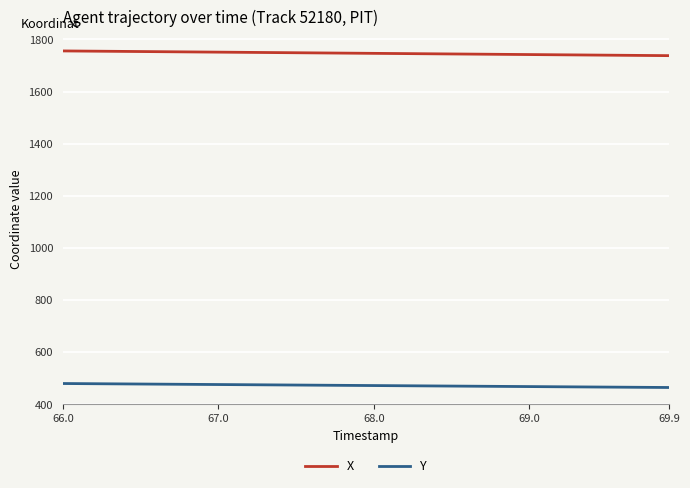

List the series in order of their overall mean, highest first.

X, Y